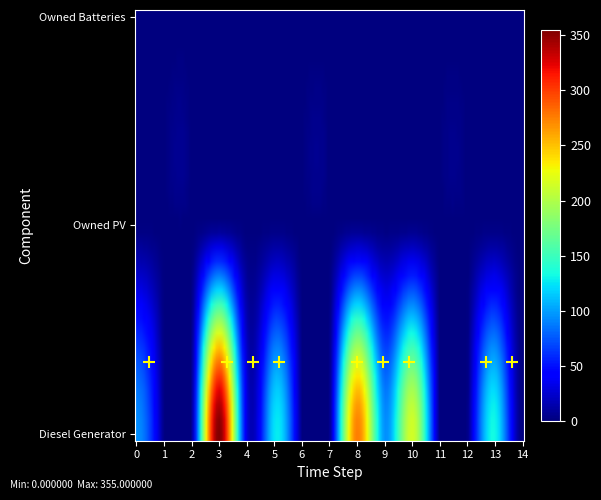

At which category is the sum across all series the highest?

3